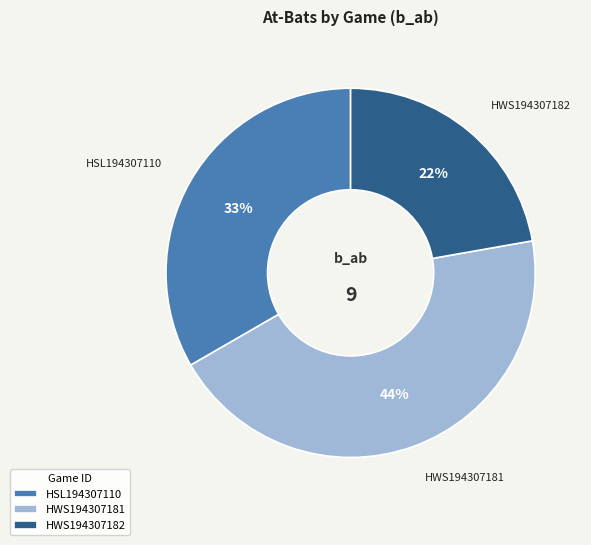

Which has a higher value, HWS194307182 or HWS194307181?

HWS194307181